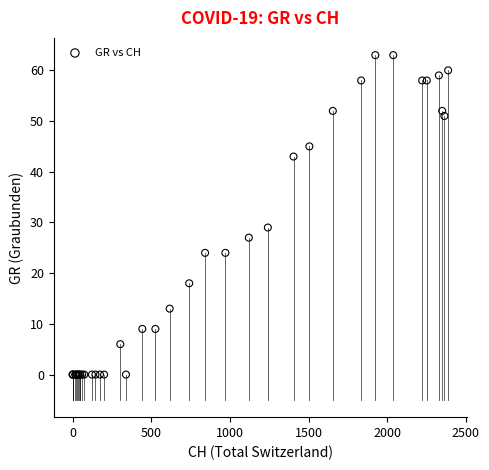

What Y value in the scatter plot is closest to 31?

29